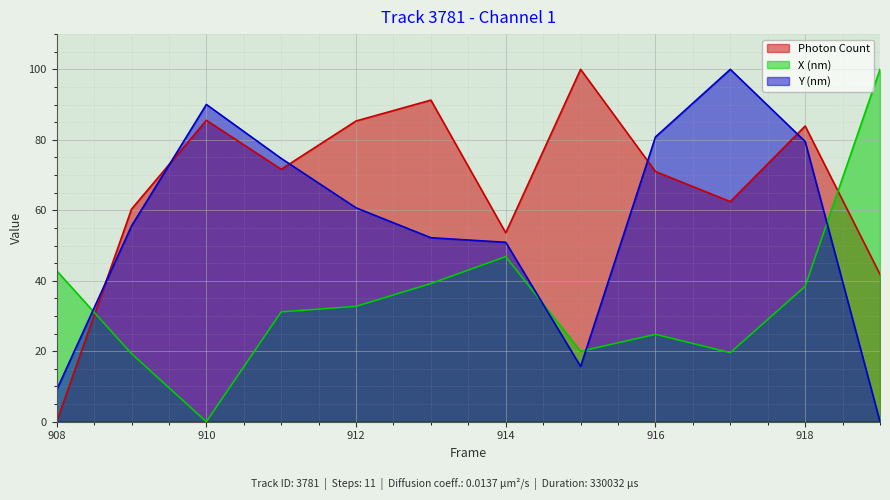

True or false: Photon Count and X (nm) intersect in this chart.

True